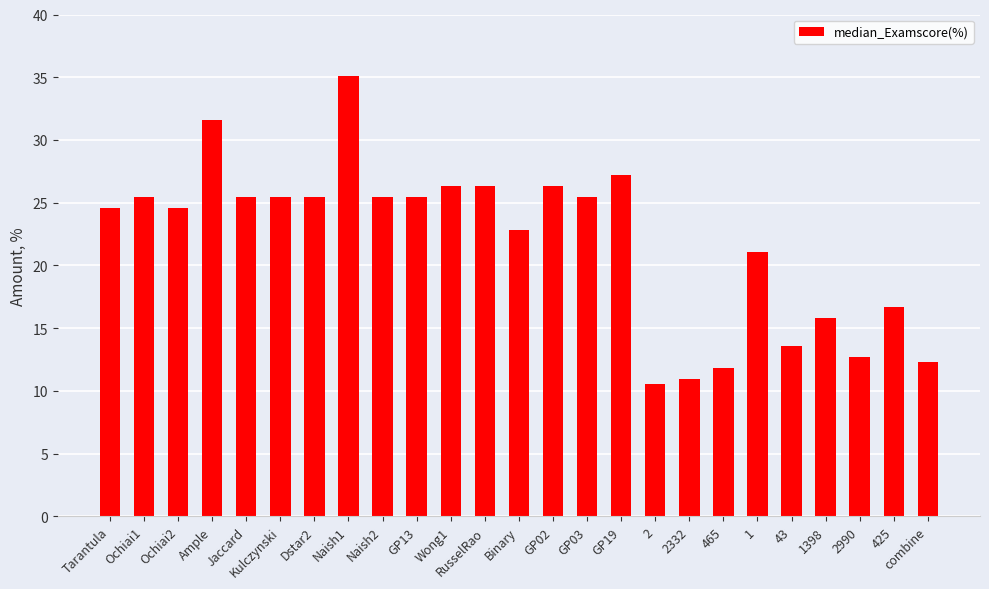

At which label does the data first exceed 25?

Ochiai1